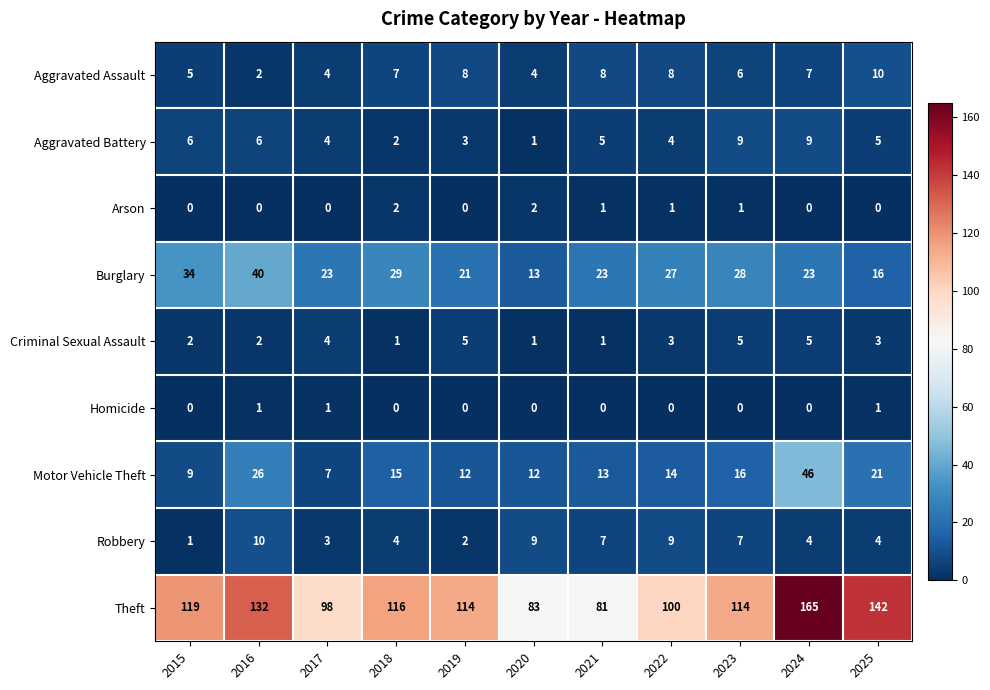

What is the difference between the maximum and second lowest values in the Motor Vehicle Theft series?

37